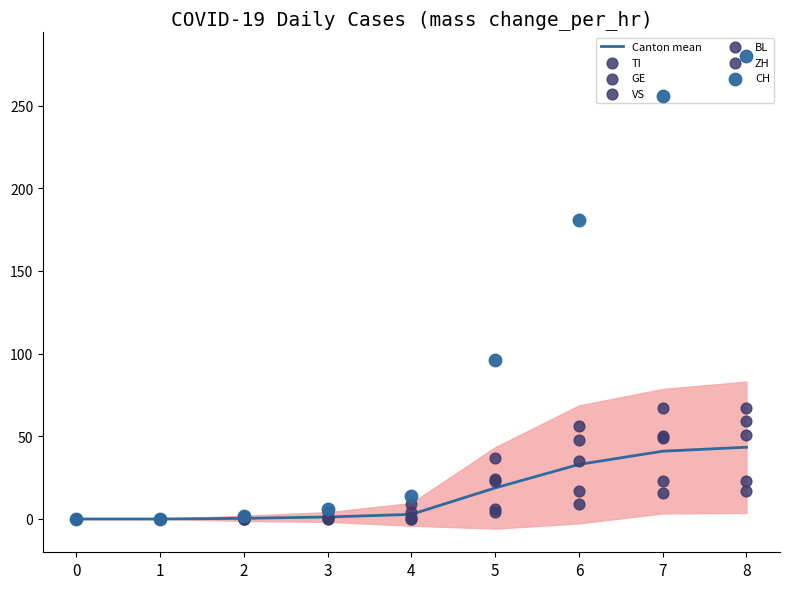

Which series has the widest spread of Y values?

CH